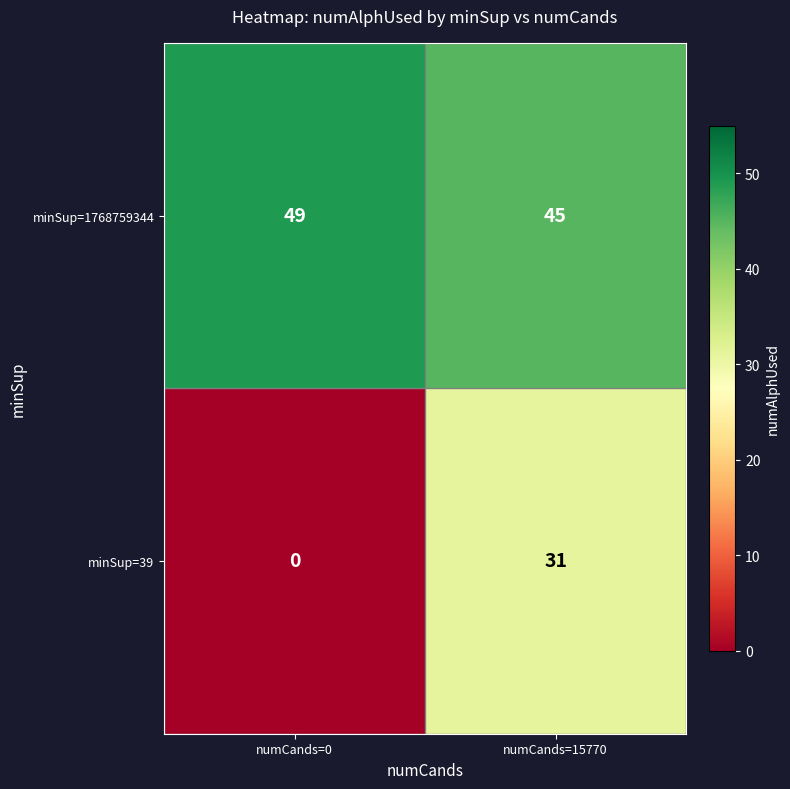

At how many categories does at least one series exceed 29?

2